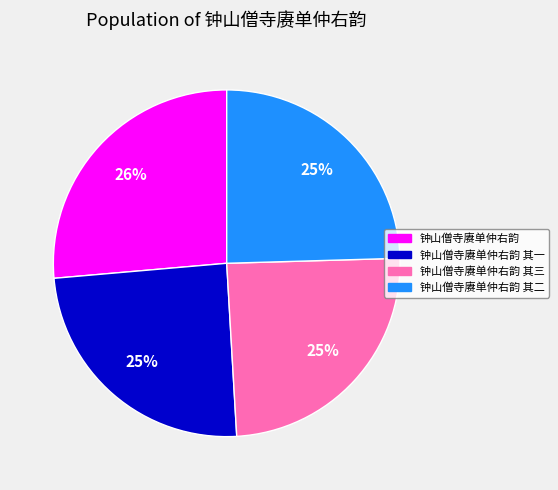

Between 钟山僧寺赓单仲右韵 and 钟山僧寺赓单仲右韵 其一, which is larger?

钟山僧寺赓单仲右韵